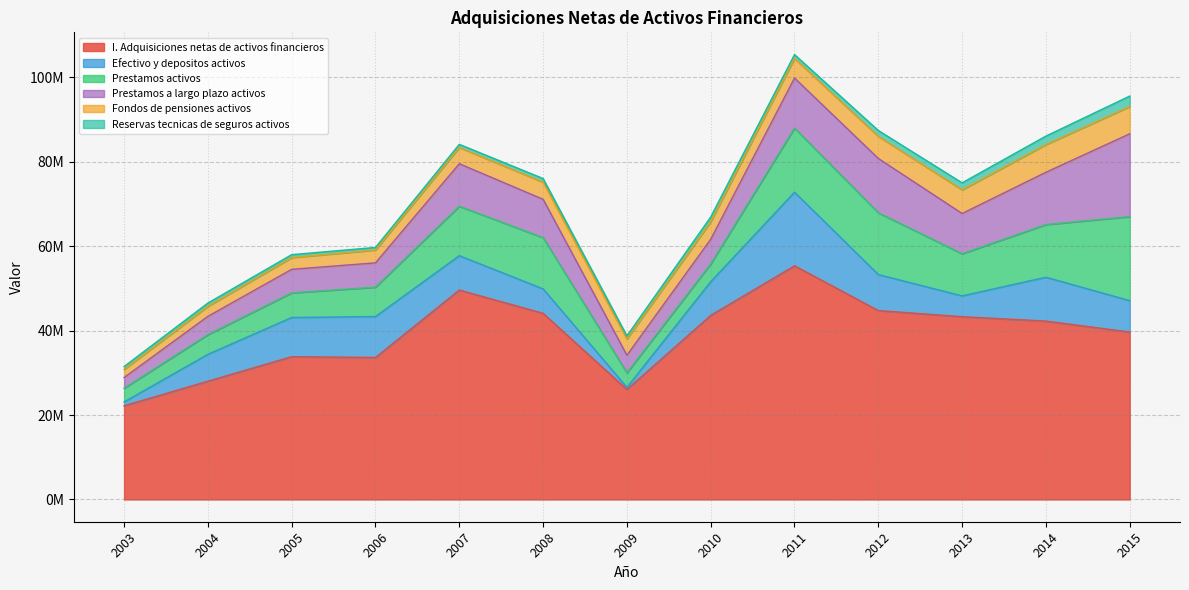

Where is Prestamos activos nearest to the value 11569258?

2007